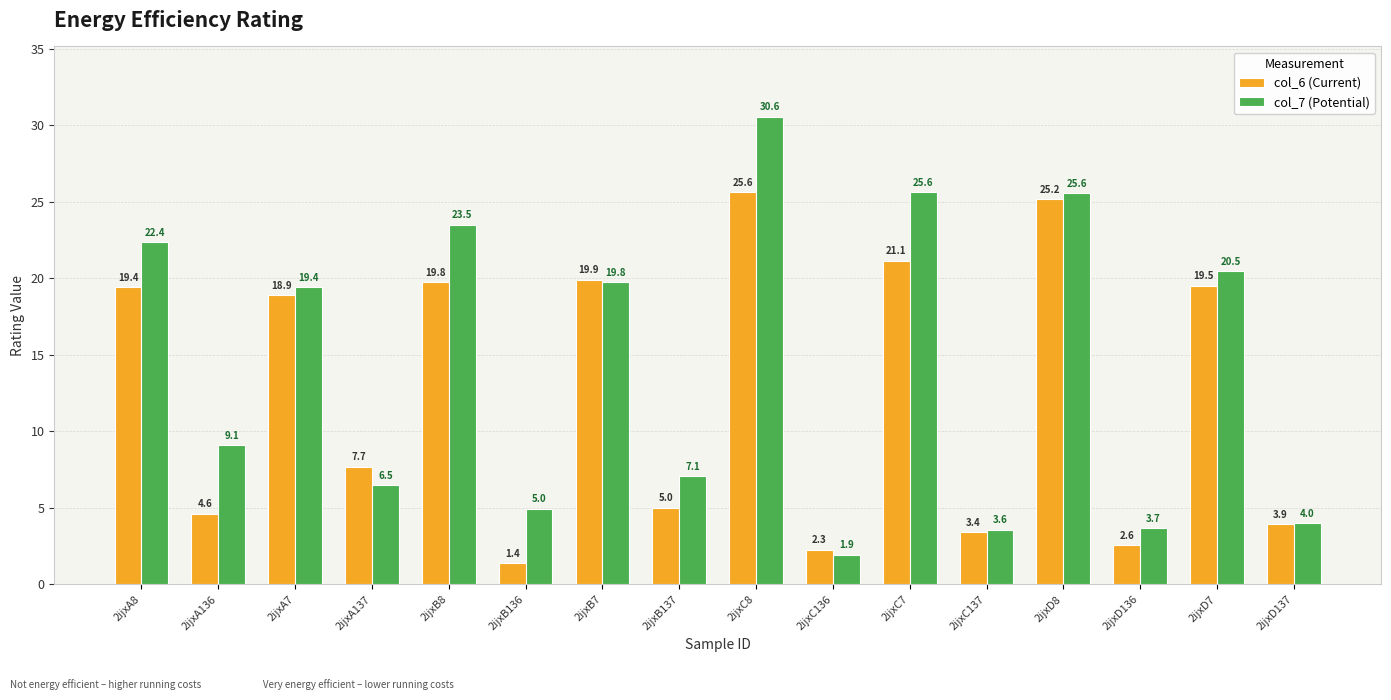

Which series has the largest range (max minus min)?

col_7 (Potential)